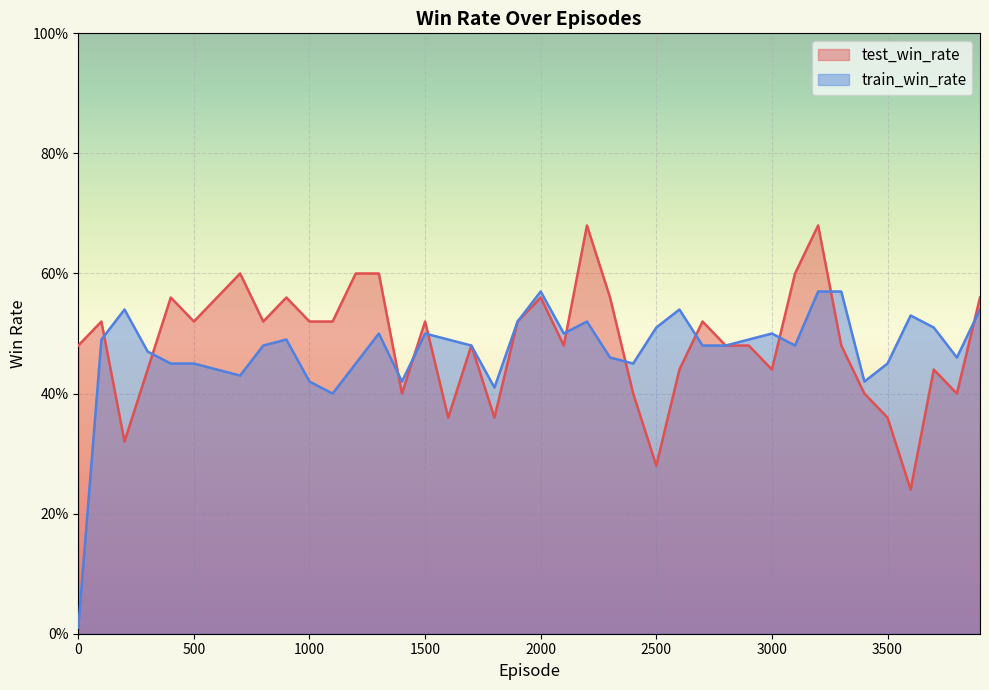

Rank the series by their maximum value, from highest to lowest.

test_win_rate, train_win_rate